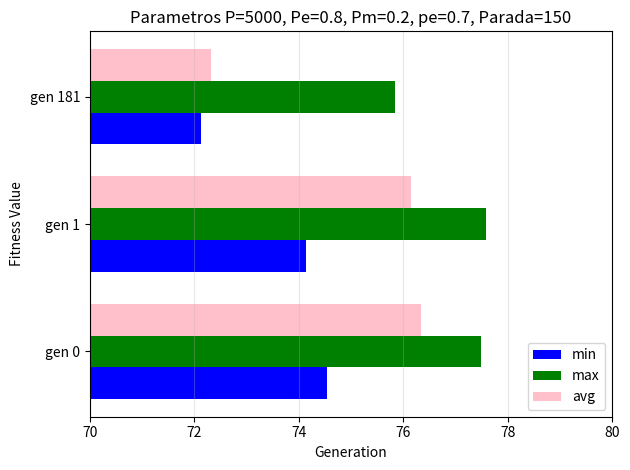

Which series has the widest spread of values?

avg